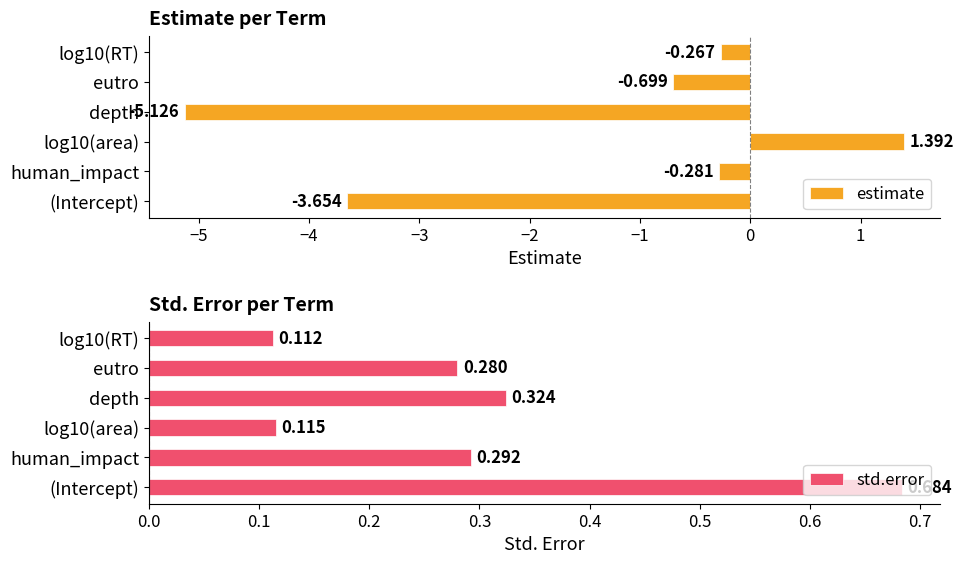

List the series in order of their overall mean, highest first.

std.error, estimate